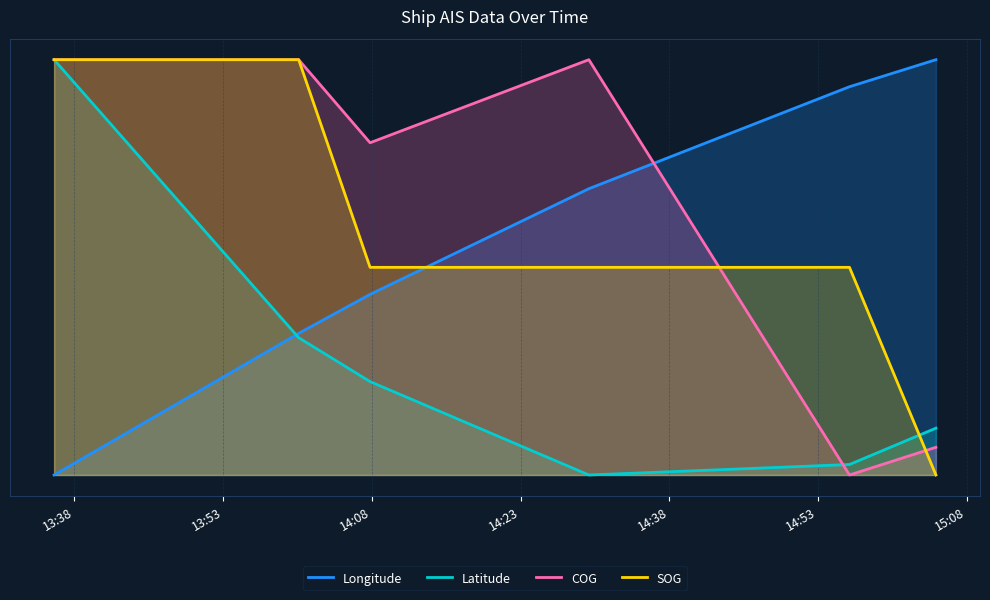

What is the difference between the maximum and minimum values in the COG series?

1.0